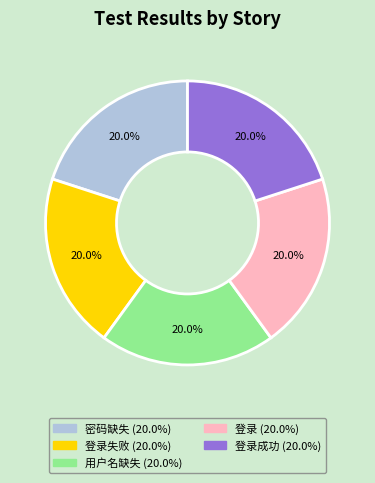

Is there a majority slice in this chart?

No